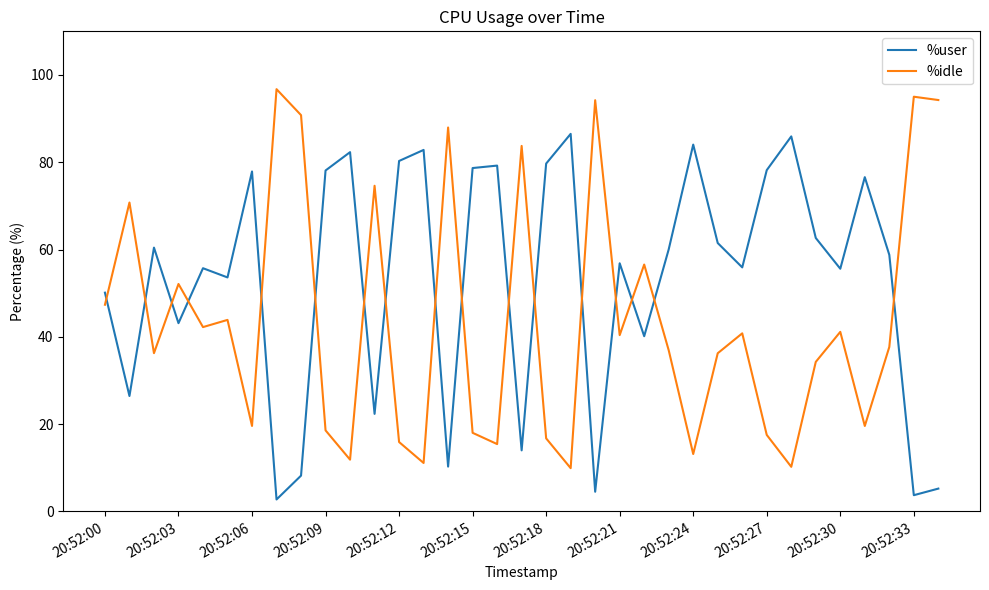

Which series has the largest total across all categories?

%user